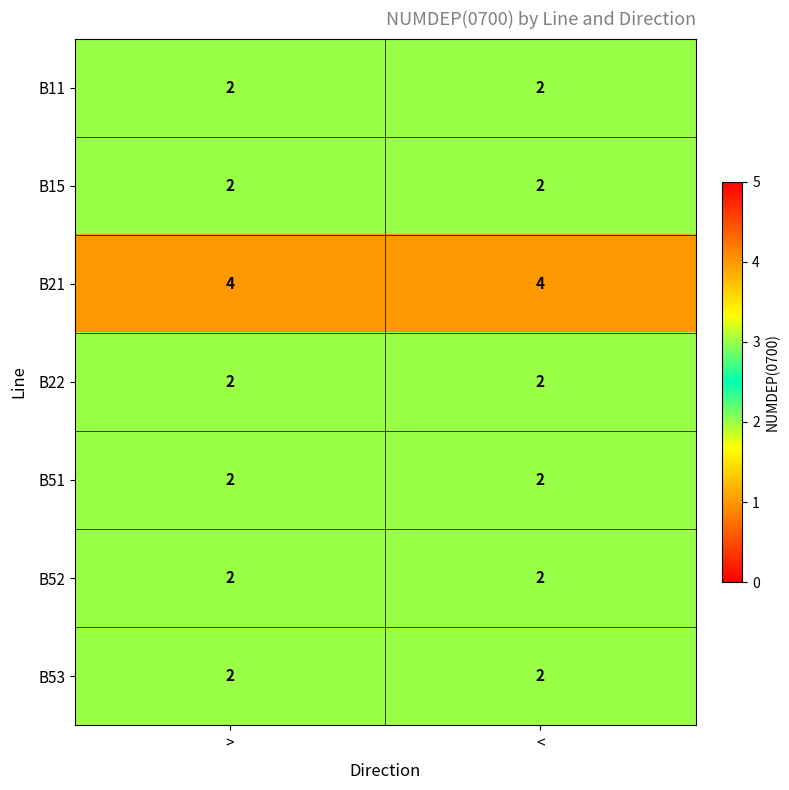

What is the greatest value displayed?

4